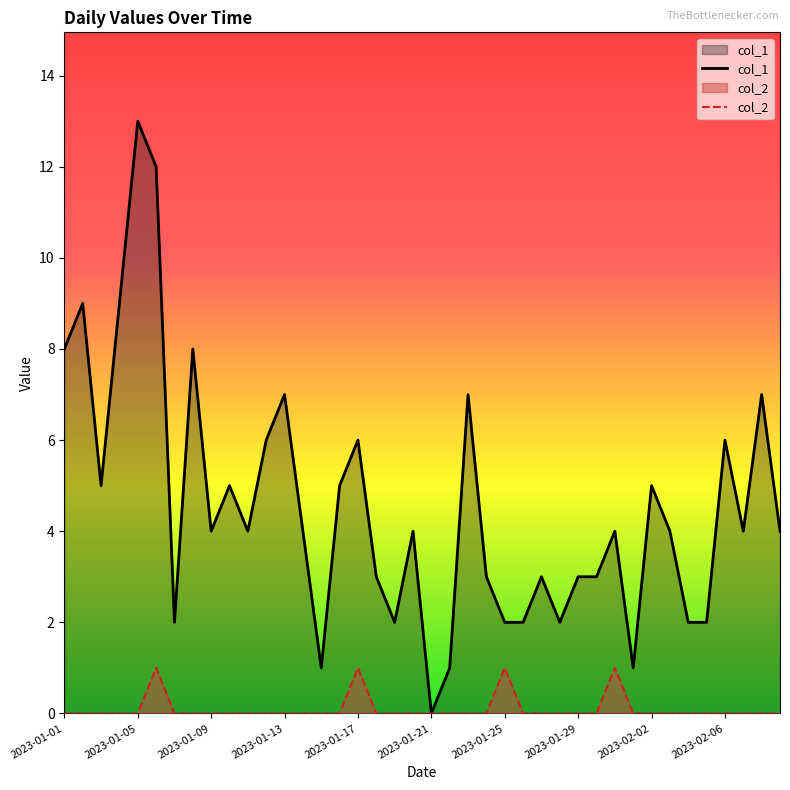

True or false: col_1 and col_2 cross at least once.

False